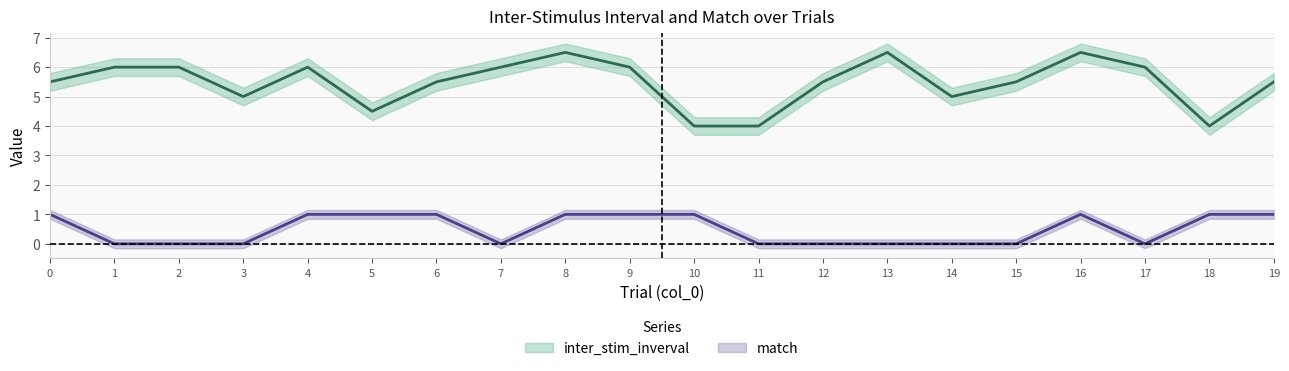

What is the difference between the maximum and minimum values in the match series?

1.0